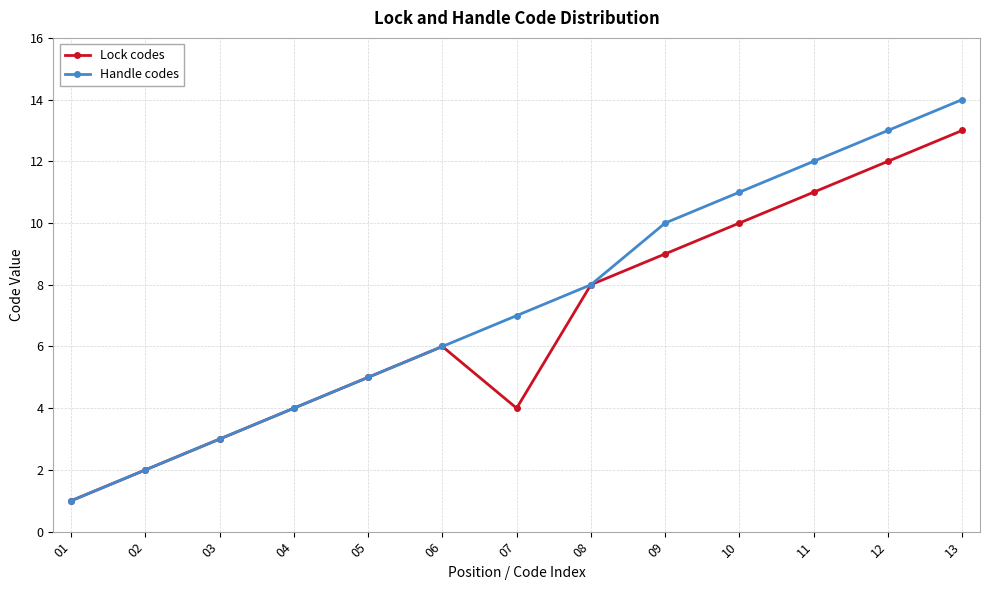

At which category does Lock codes reach its first local peak?

06